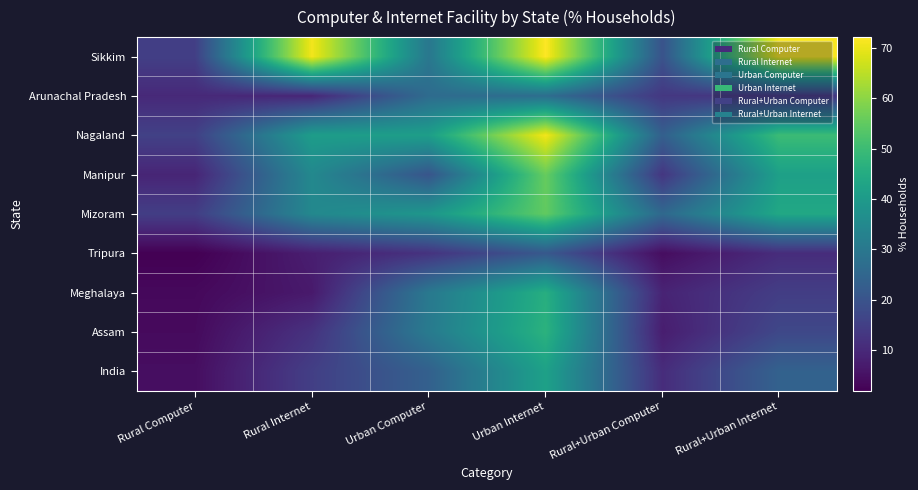

Reading left to right, what are all the values shown in this chart?

Sikkim: Rural Computer=15.0	Rural Internet=70.9	Urban Computer=29.7	Urban Internet=72.2	Rural+Urban Computer=19.8	Rural+Urban Internet=71.4
Arunachal Pradesh: Rural Computer=10.0	Rural Internet=9.5	Urban Computer=26.5	Urban Internet=27.1	Rural+Urban Computer=13.2	Rural+Urban Internet=12.8
Nagaland: Rural Computer=15.4	Rural Internet=40.8	Urban Computer=41.2	Urban Internet=70.9	Rural+Urban Computer=23.2	Rural+Urban Internet=49.9
Manipur: Rural Computer=9.2	Rural Internet=34.7	Urban Computer=20.4	Urban Internet=55.8	Rural+Urban Computer=12.9	Rural+Urban Internet=41.7
Mizoram: Rural Computer=14.7	Rural Internet=34.7	Urban Computer=39.0	Urban Internet=55.1	Rural+Urban Computer=25.6	Rural+Urban Internet=43.9
Tripura: Rural Computer=1.8	Rural Internet=7.7	Urban Computer=12.2	Urban Internet=21.3	Rural+Urban Computer=4.2	Rural+Urban Internet=10.8
Meghalaya: Rural Computer=3.4	Rural Internet=6.7	Urban Computer=30.2	Urban Internet=45.9	Rural+Urban Computer=8.8	Rural+Urban Internet=14.6
Assam: Rural Computer=3.7	Rural Internet=12.1	Urban Computer=30.8	Urban Internet=46.9	Rural+Urban Computer=7.5	Rural+Urban Internet=17.0
India: Rural Computer=4.4	Rural Internet=14.9	Urban Computer=23.4	Urban Internet=42.0	Rural+Urban Computer=10.7	Rural+Urban Internet=23.8